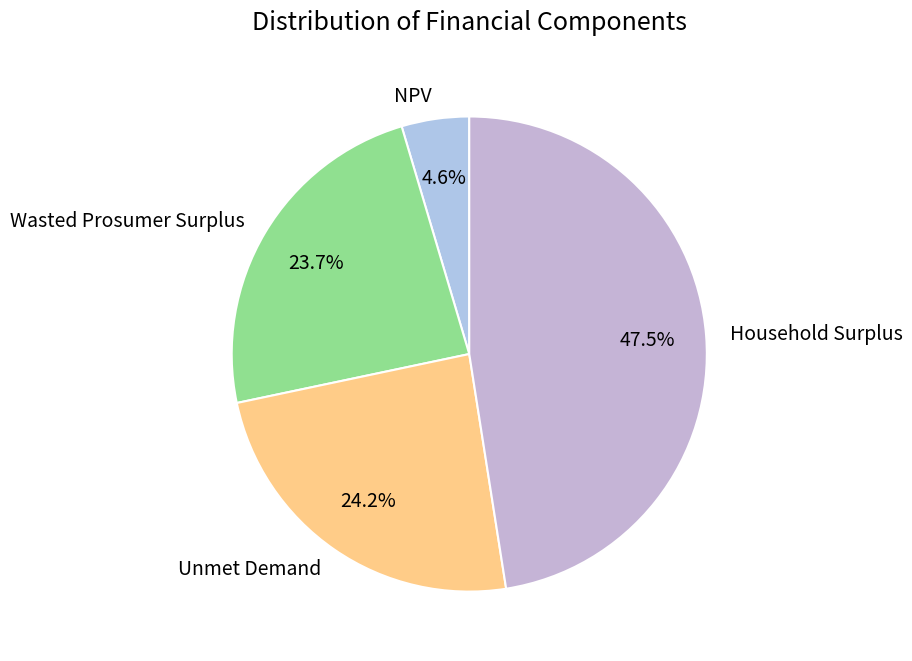

Does any single category account for the majority?

No